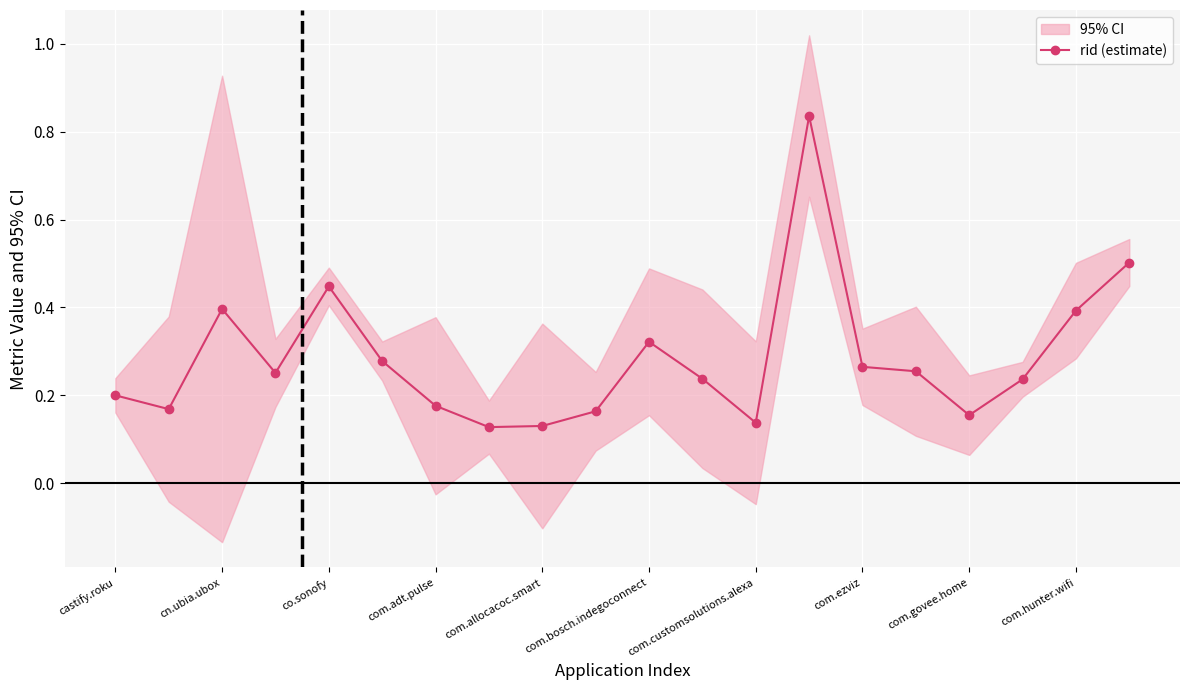

Reading left to right, what are all the values shown in this chart?

0.2	0.2	0.4	0.3	0.4	0.3	0.2	0.1	0.1	0.2	0.3	0.2	0.1	0.8	0.3	0.3	0.2	0.2	0.4	0.5